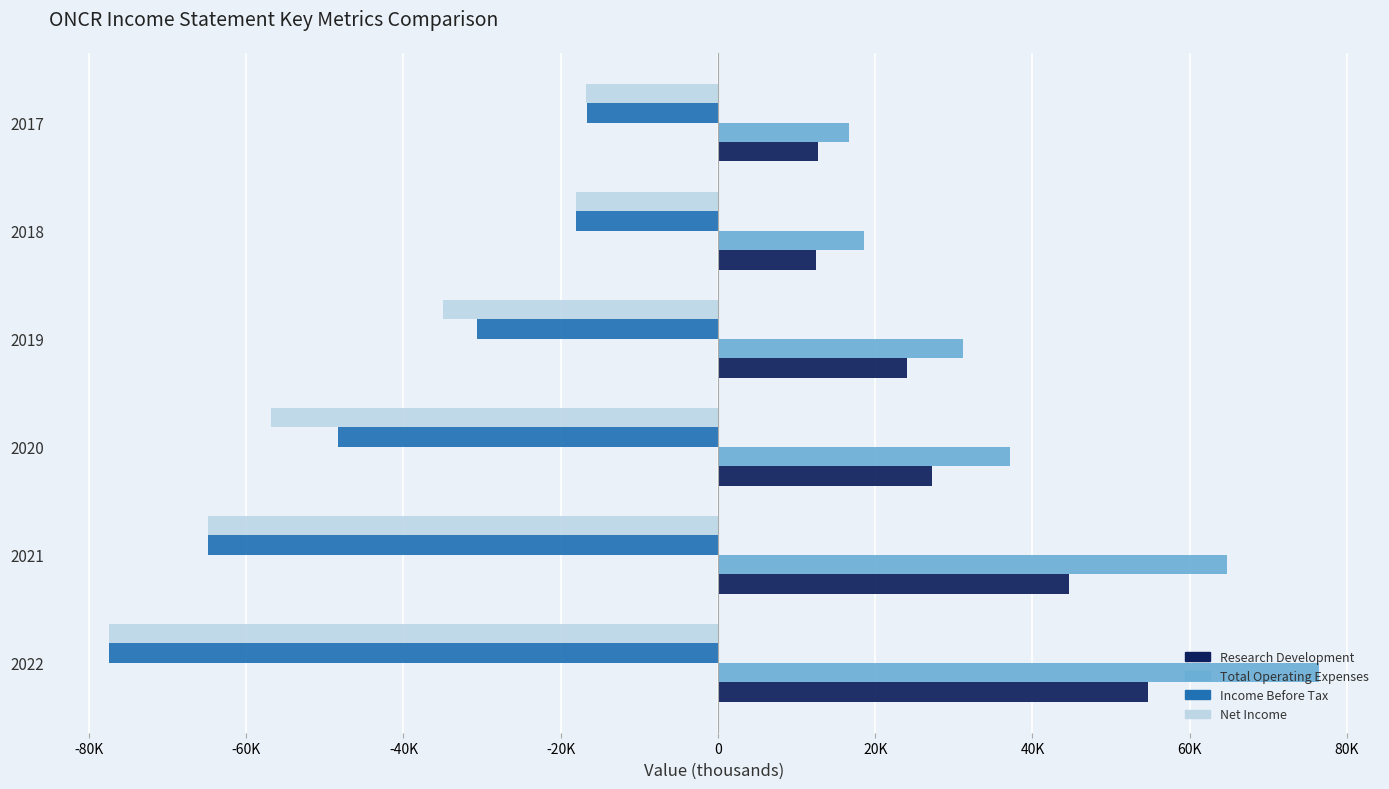

What are all the series names shown in the legend?

Research Development, Total Operating Expenses, Income Before Tax, Net Income